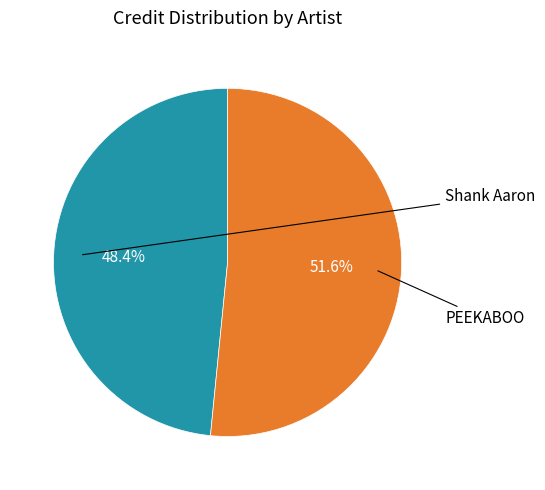

Is there a majority slice in this chart?

Yes